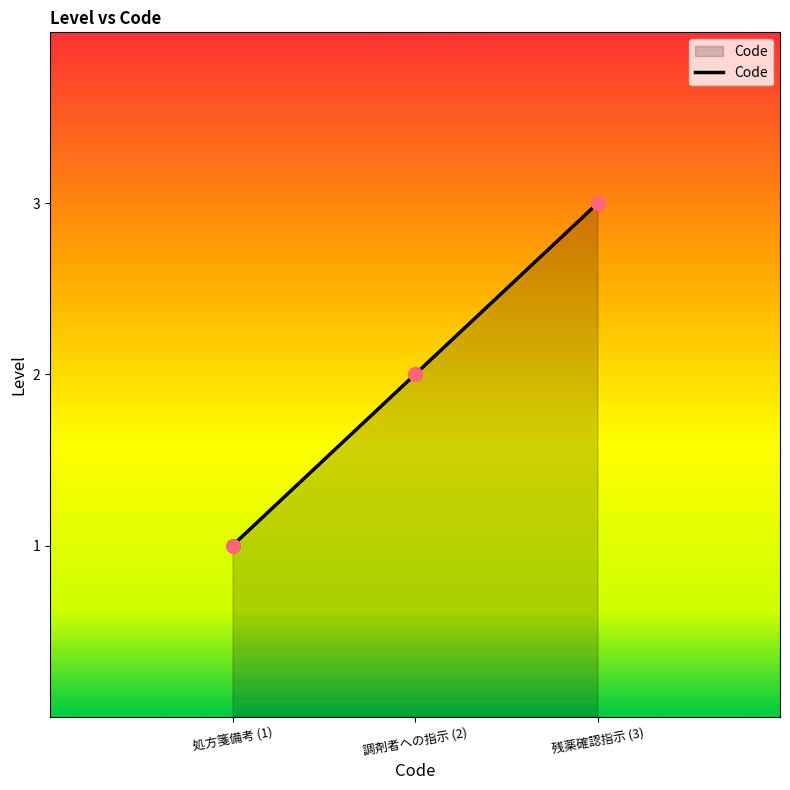

What is the change in value from 処方箋備考 (1) to 調剤者への指示 (2)?

+1